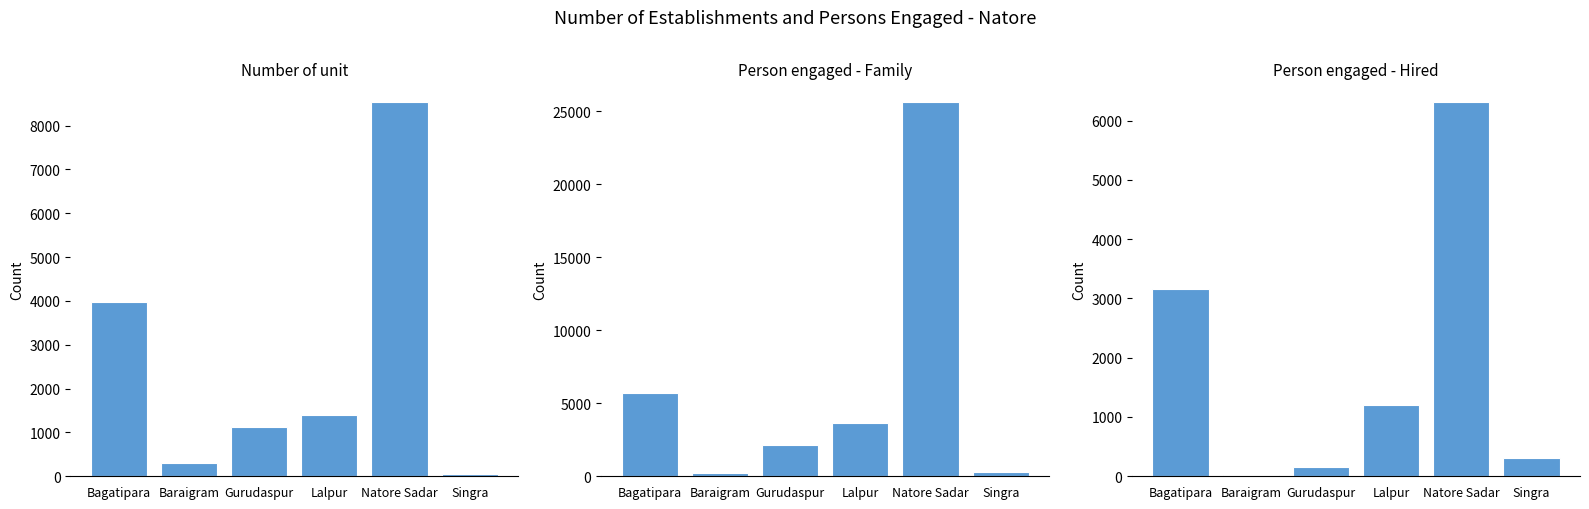

How many categories are shown in the chart?

6